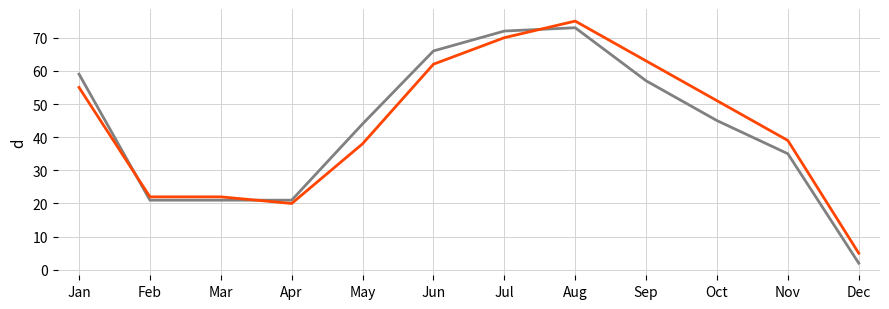

At which category does the chart reach its minimum across all series?

Dec